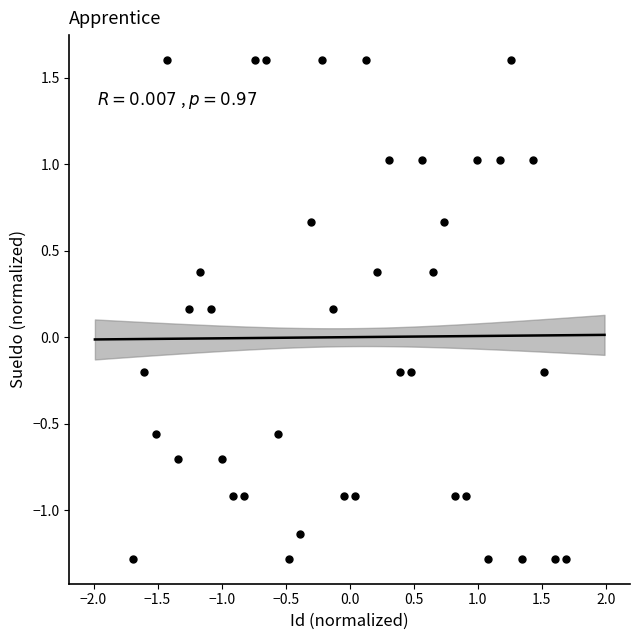

What is the range of Y values (max minus min)?

2.9